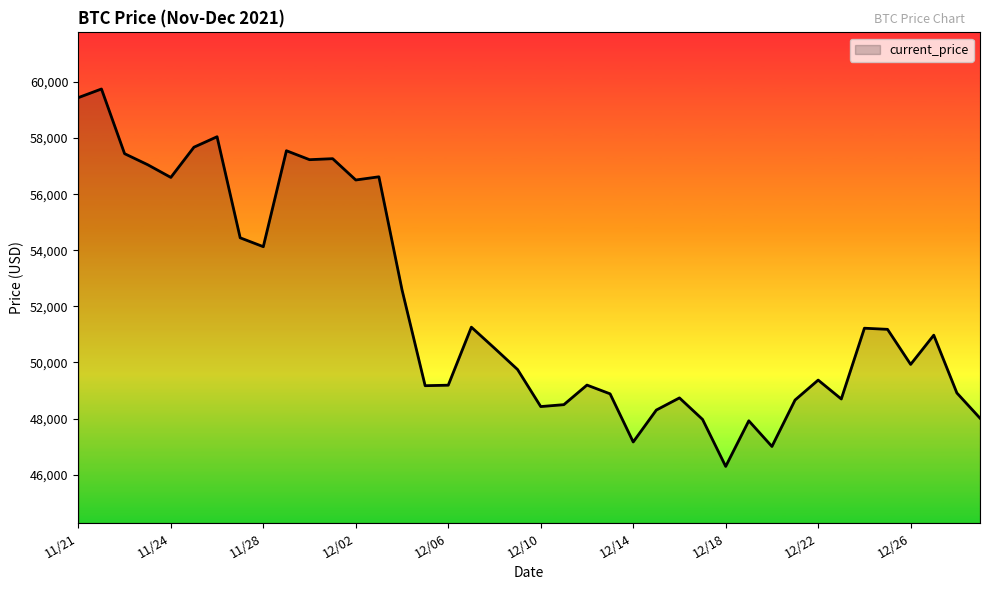

What is the minimum value shown in the chart?

46296